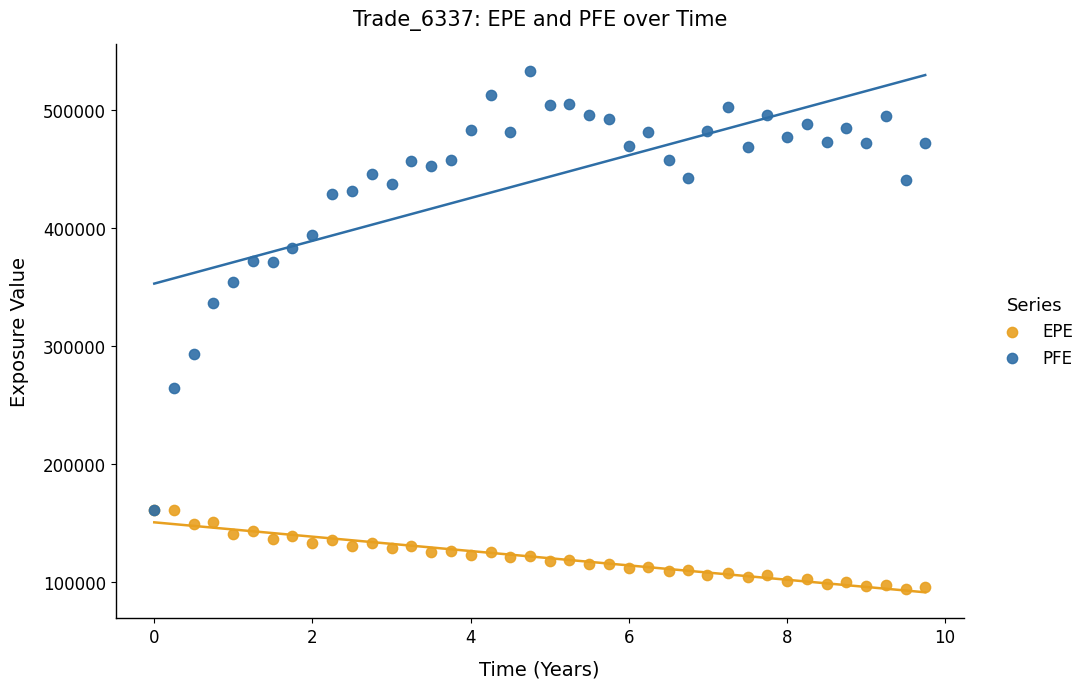

Which series contains the highest Y value?

PFE